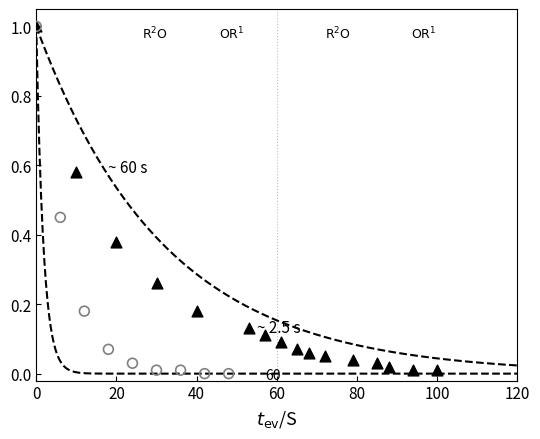

Which series contains the lowest Y value?

~2.5 s